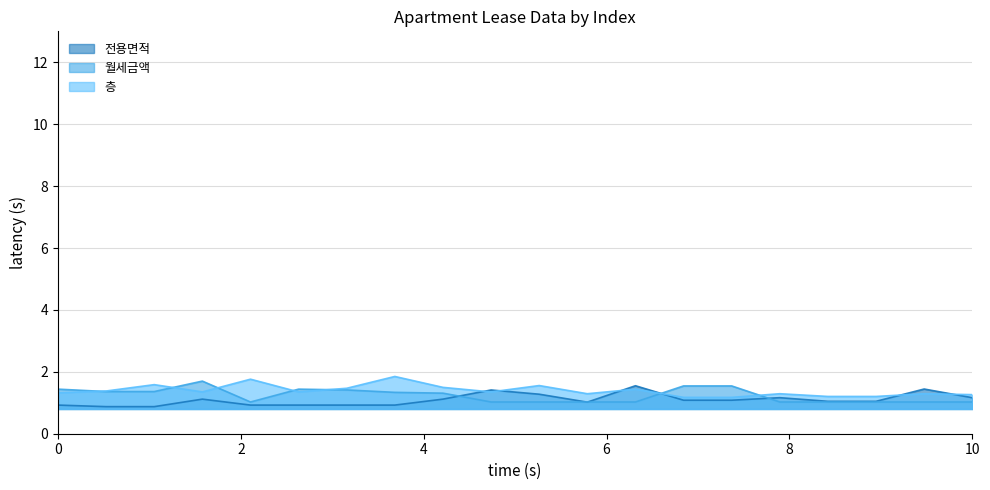

How many data points does each series have?

20